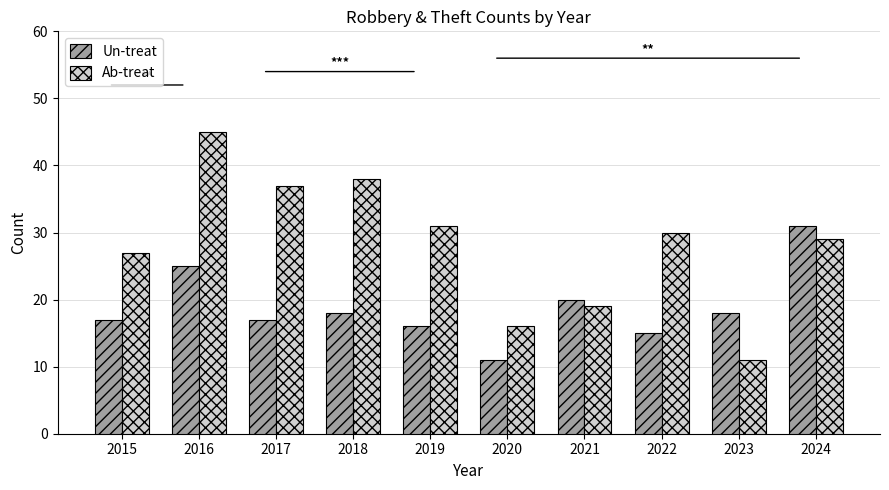

What value does the Un-treat series have at 2021, to the nearest 5?

20